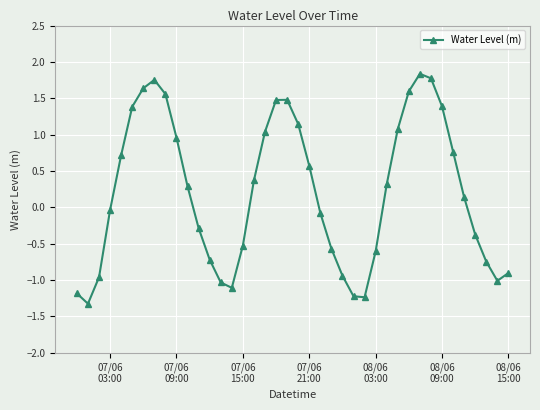

What is the minimum value shown in the chart?

-1.3